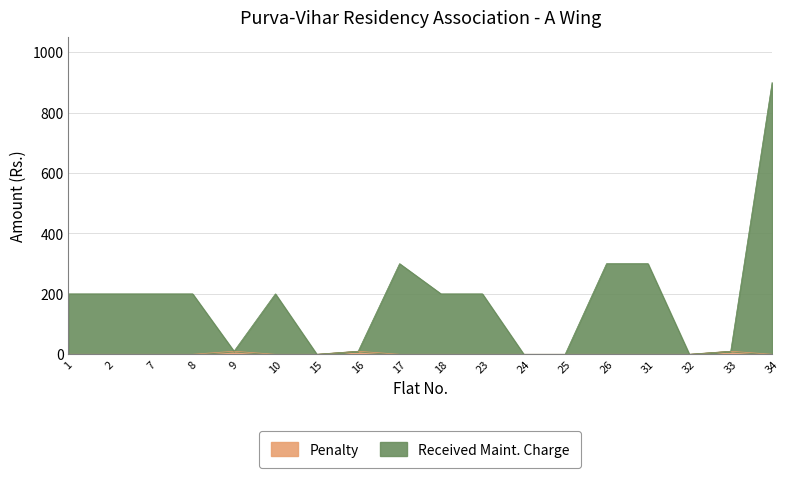

Which series has the largest range (max minus min)?

Received Maint. Charge